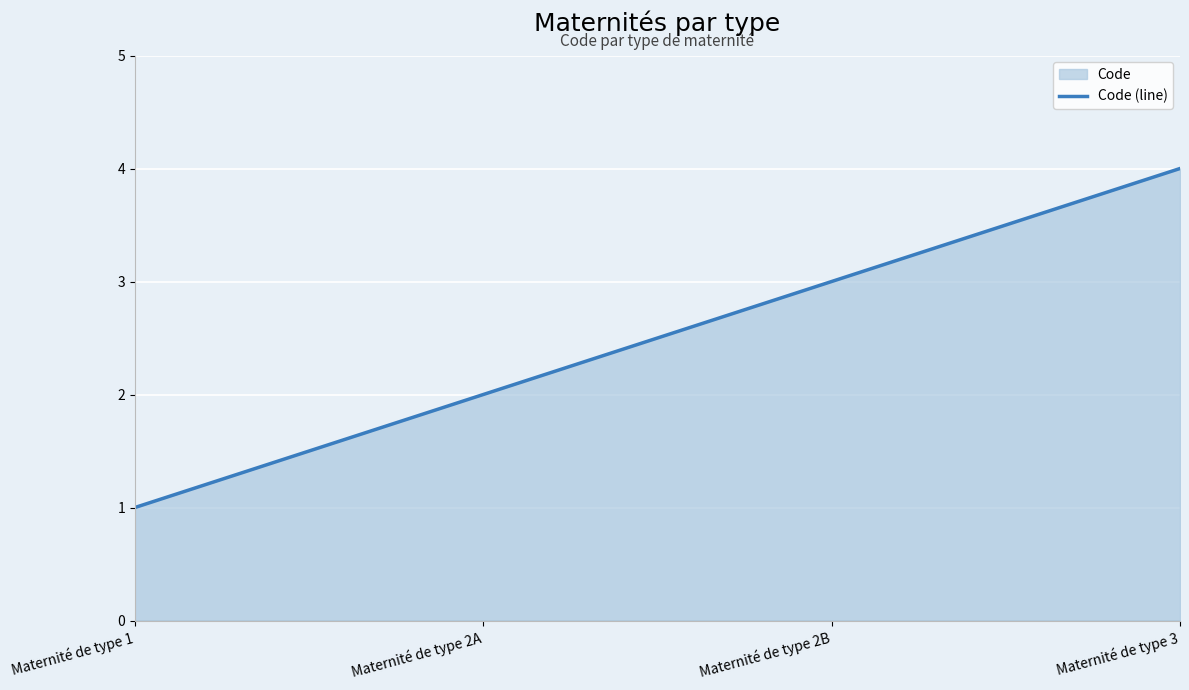

Between Maternité de type 2B and Maternité de type 1, which is larger?

Maternité de type 2B